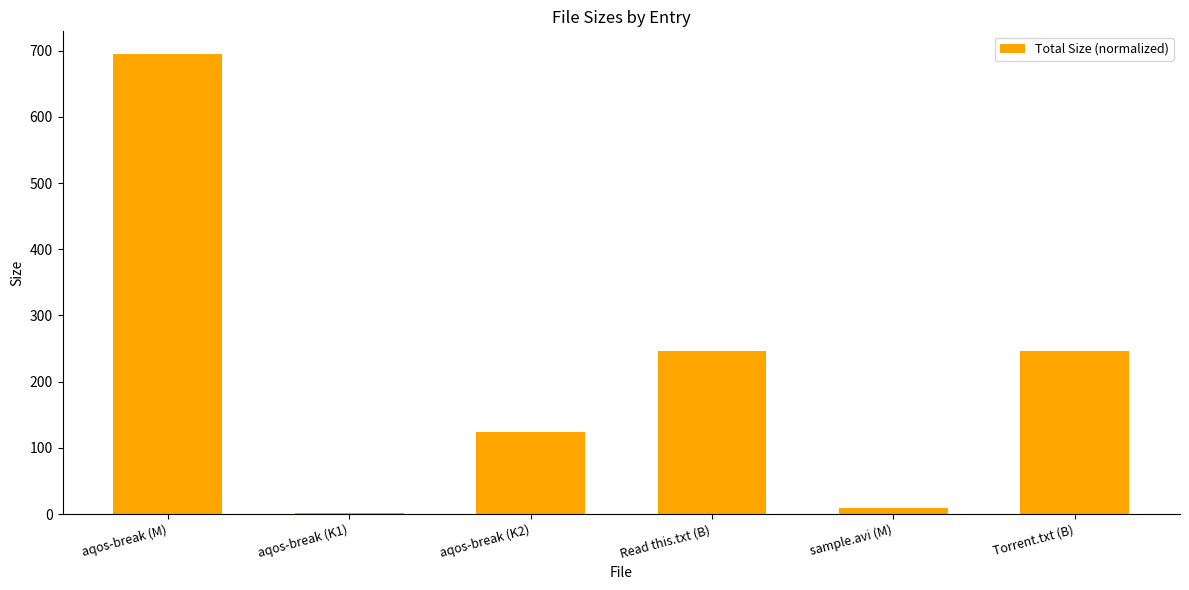

What is the sum of all values?

1322.8